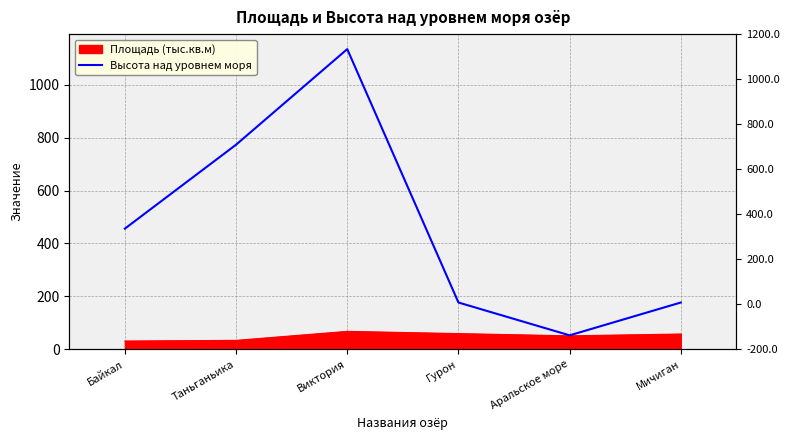

What value does the data have at Таньганьика, to the nearest 50?

750